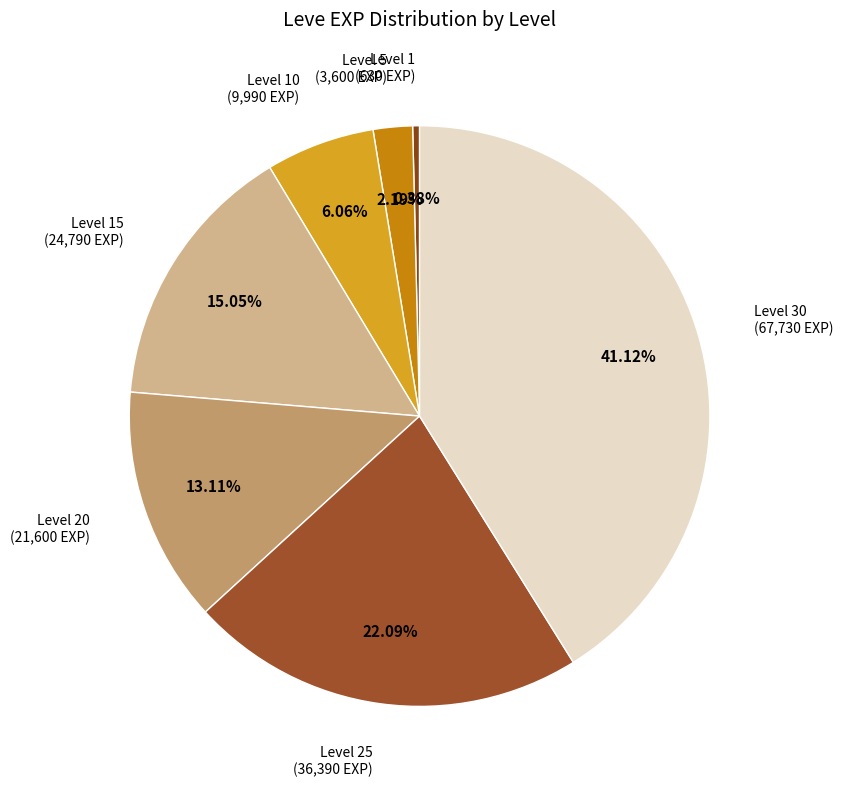

What percentage do Level 10 and Level 1 together represent?

6.4%